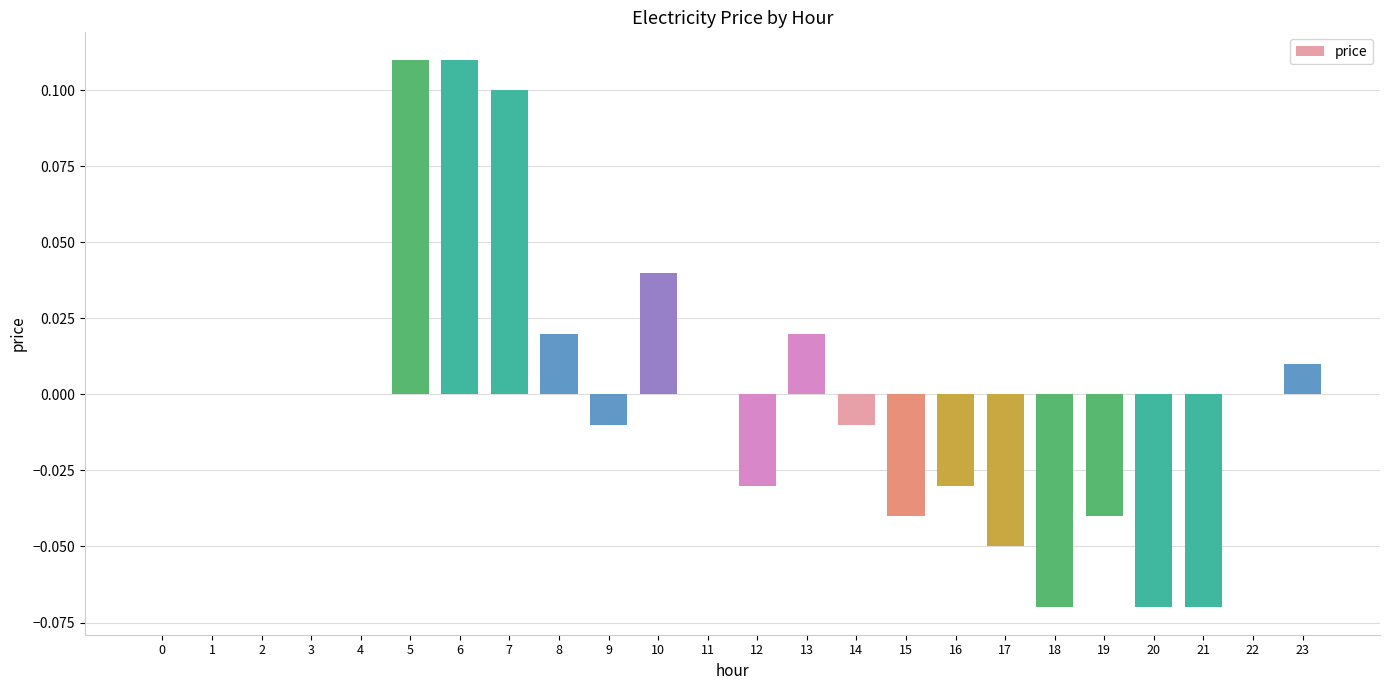

How many series are shown in this chart?

1